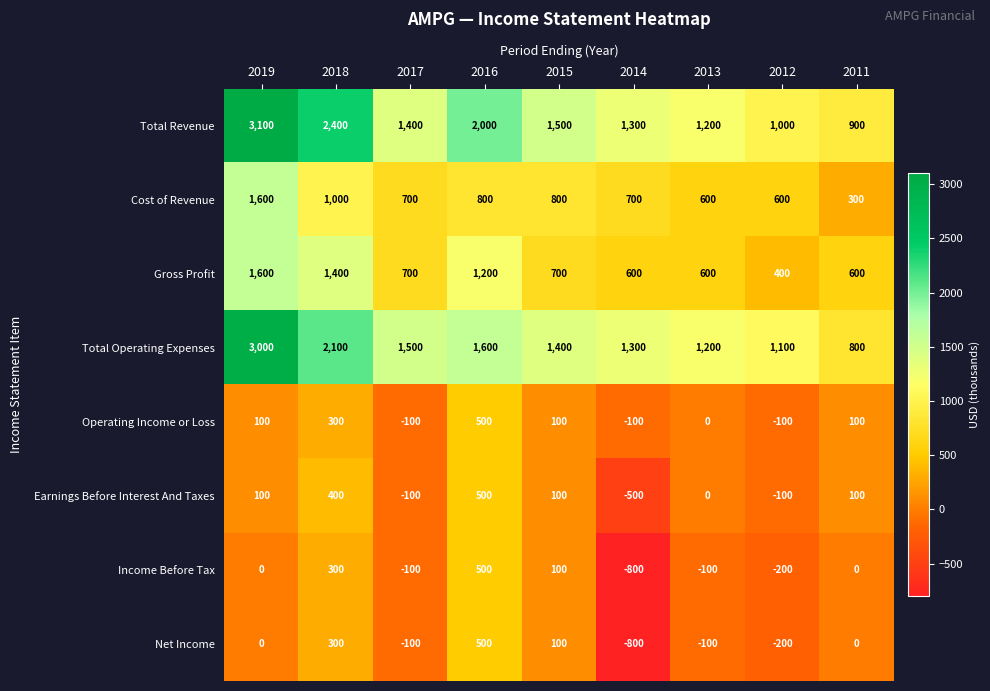

The value of Total Revenue at 2019 is 4481. True or false?

False